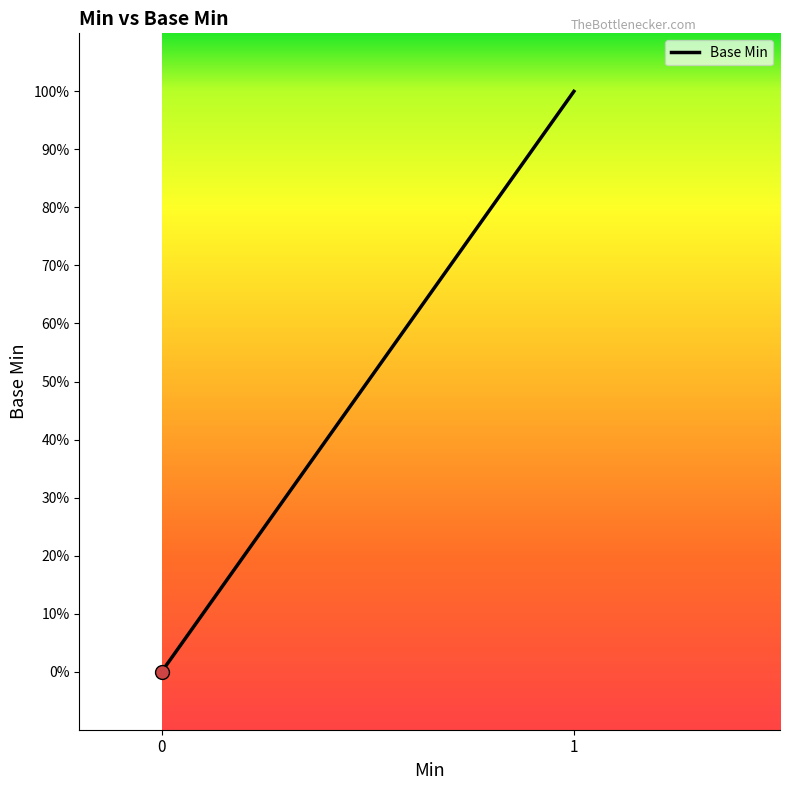

What is the maximum value shown in the chart?

1